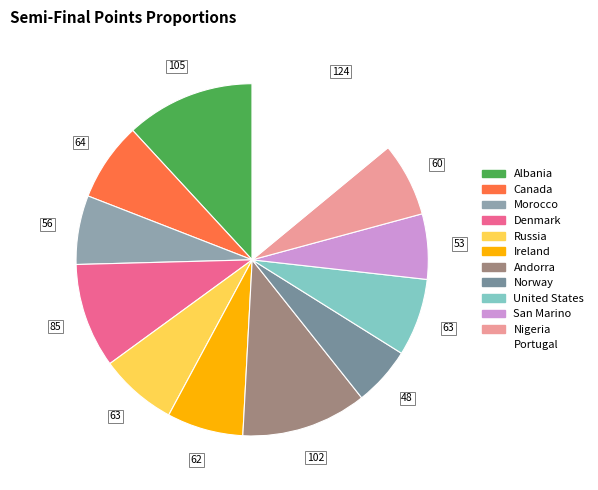

Is Ireland the majority of the pie?

No